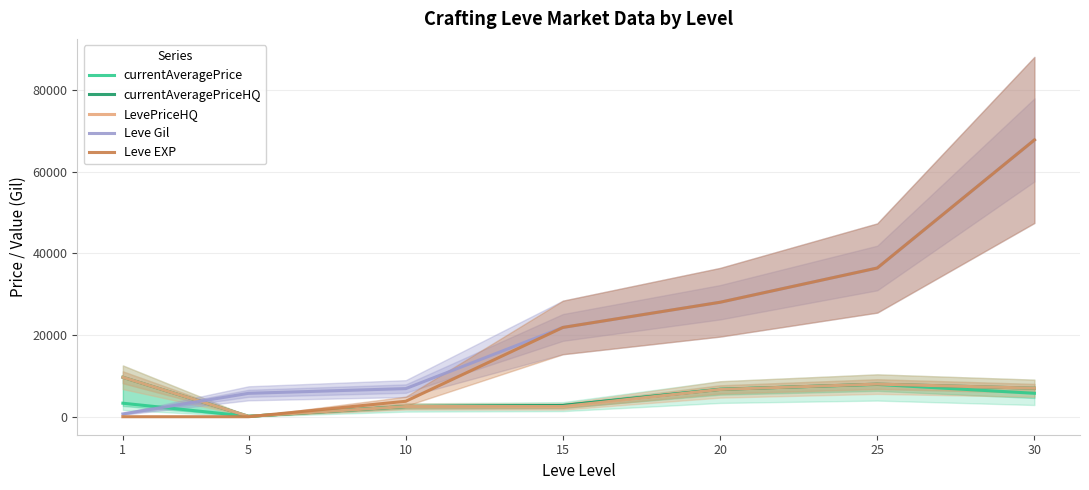

Which series has the largest total across all categories?

Leve Gil